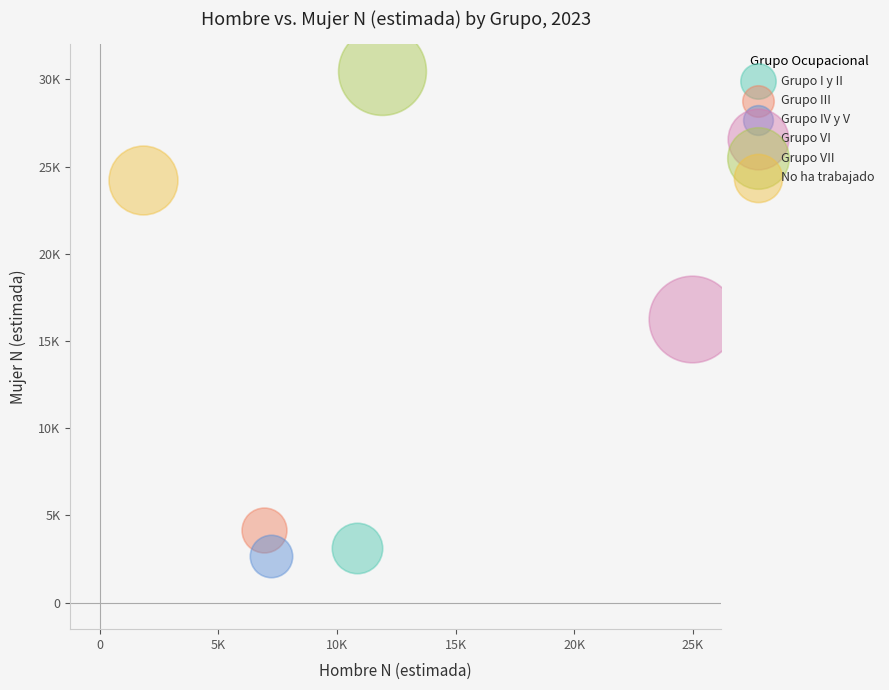

Which series reaches the maximum Y coordinate?

Grupo VII